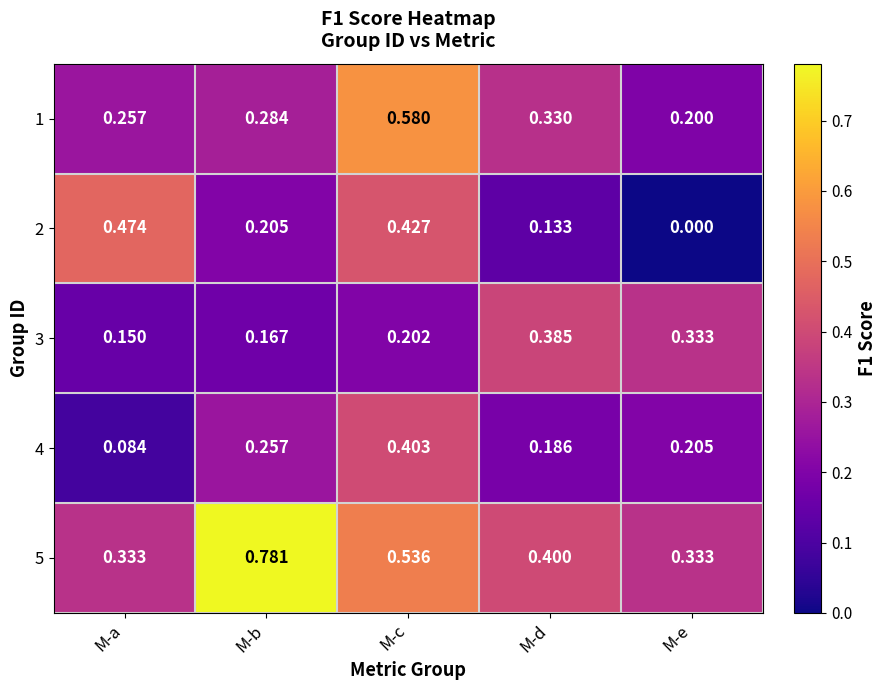

At which label does 4 reach its peak?

M-c